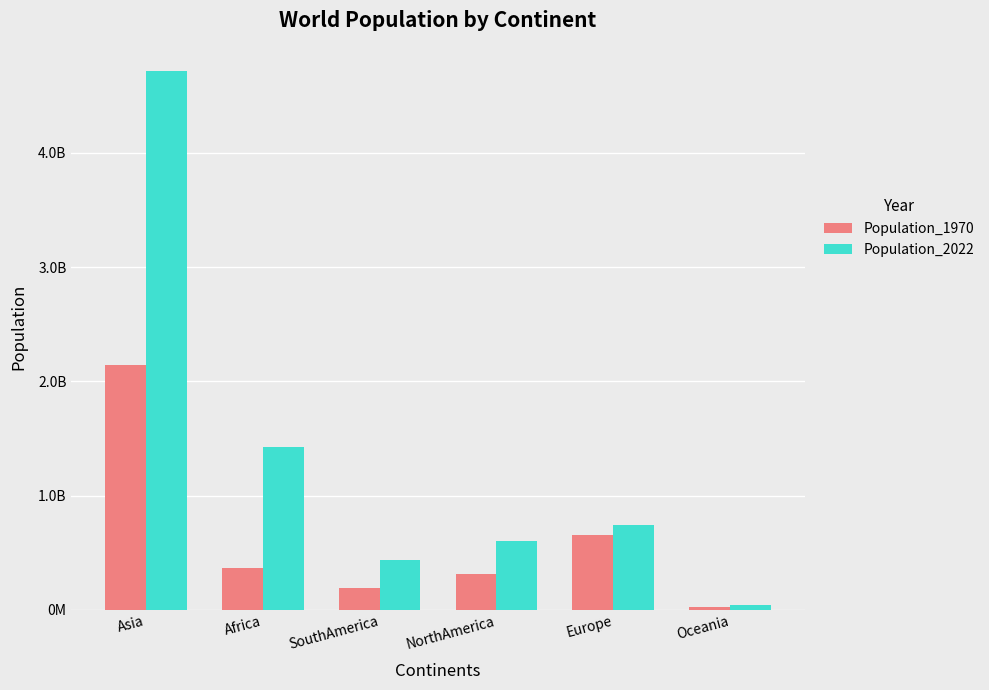

Are the bars grouped side by side (vs. stacked)?

Yes